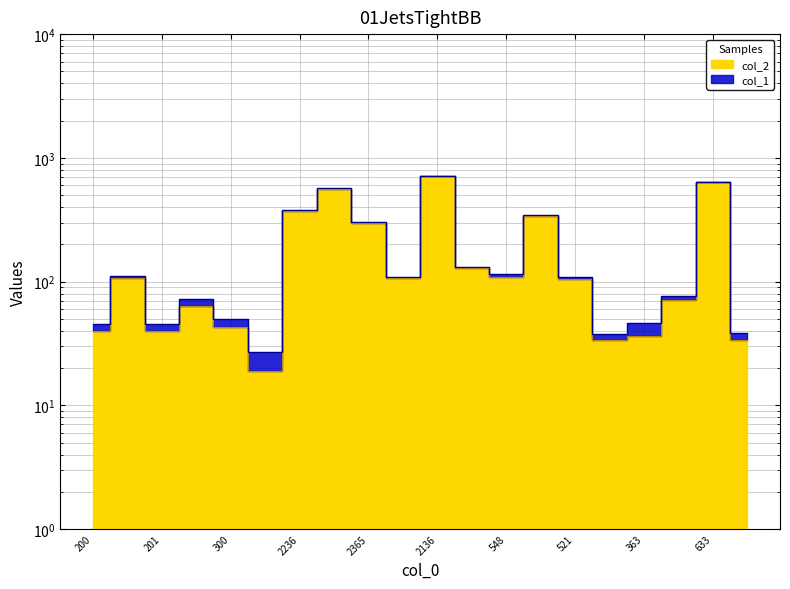

Reading left to right, what are all the values shown in this chart?

200=40.0	322=107.3	201=40.2	511=63.9	300=42.9	152=19.0	2236=372.7	2251=562.8	2365=295.6	213=106.5	2136=712.0	512=128.0	548=109.6	2698=337.2	521=104.2	136=34.0	363=36.3	354=70.8	633=633.0	168=33.6